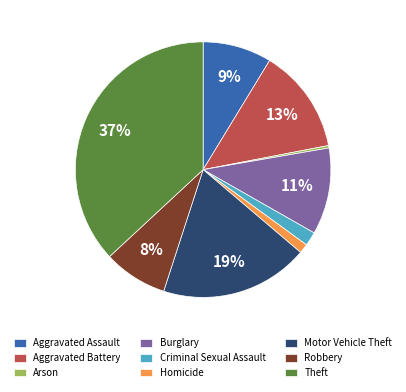

Is it true that Aggravated Battery is 27% of the pie?

False